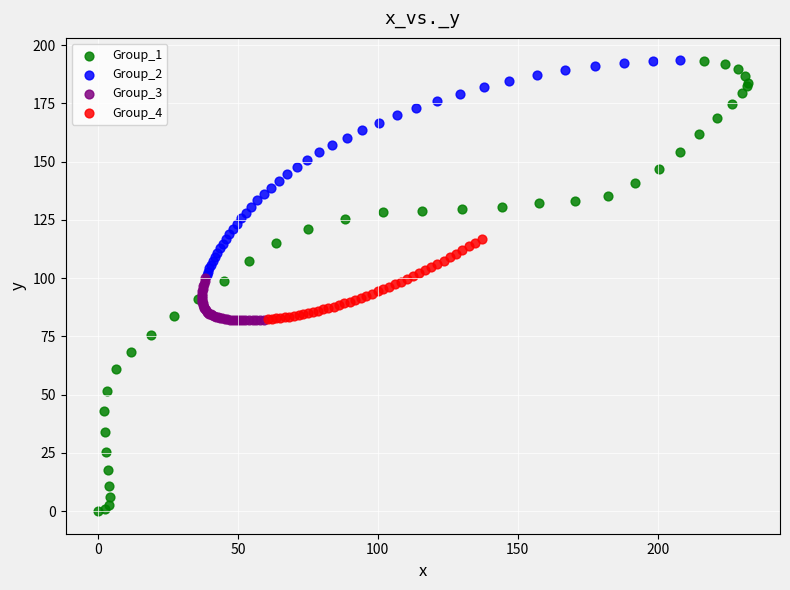

Which series contains the lowest Y value?

Group_1